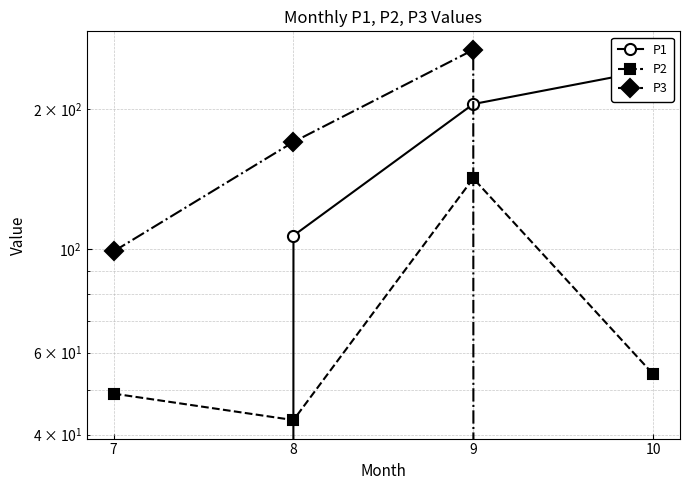

Which series changed the most between 7 and 8?

P1